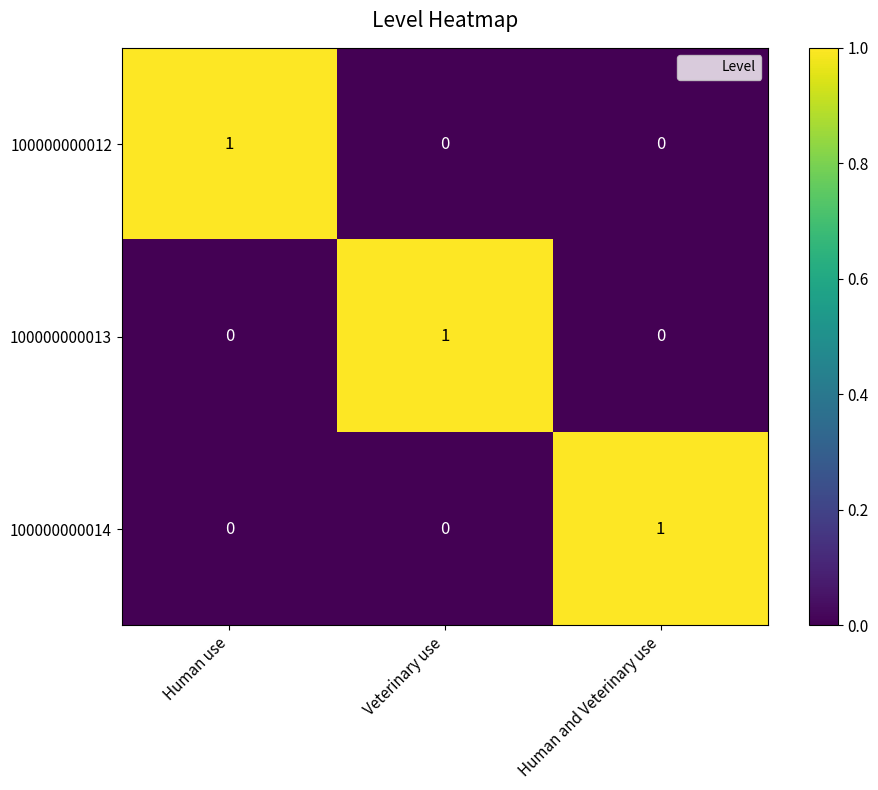

Is it true that 100000000012 equals 0 at Human use?

False